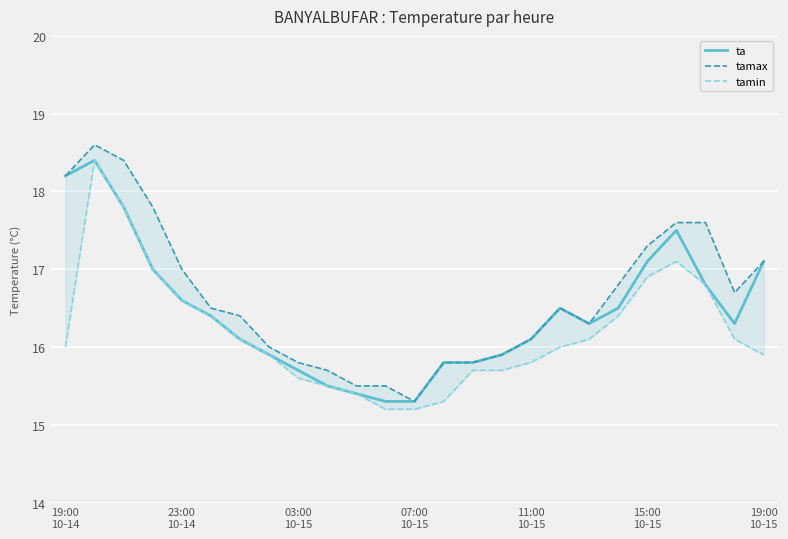

True or false: tamin has more than 1 points higher than both neighbors.

True